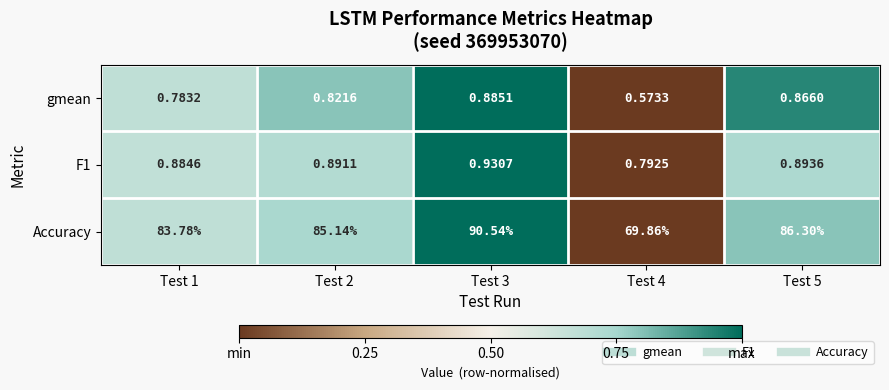

Which series changed the most between Test 3 and Test 5?

Accuracy